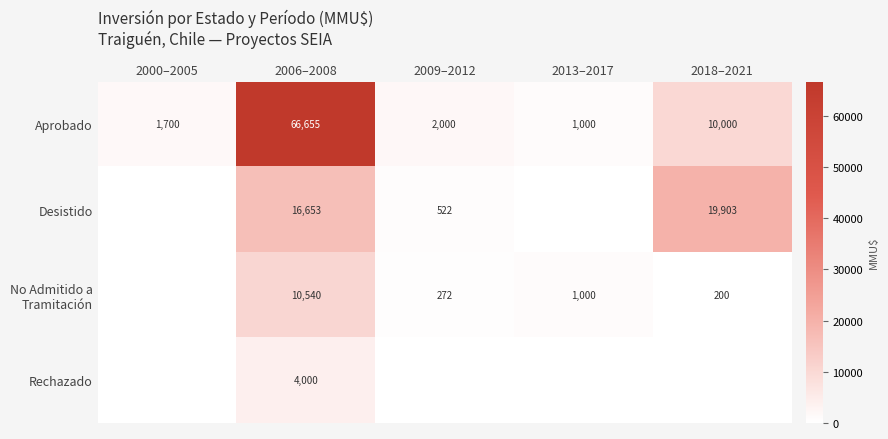

Which category has the lowest value in the Aprobado series?

2013–2017